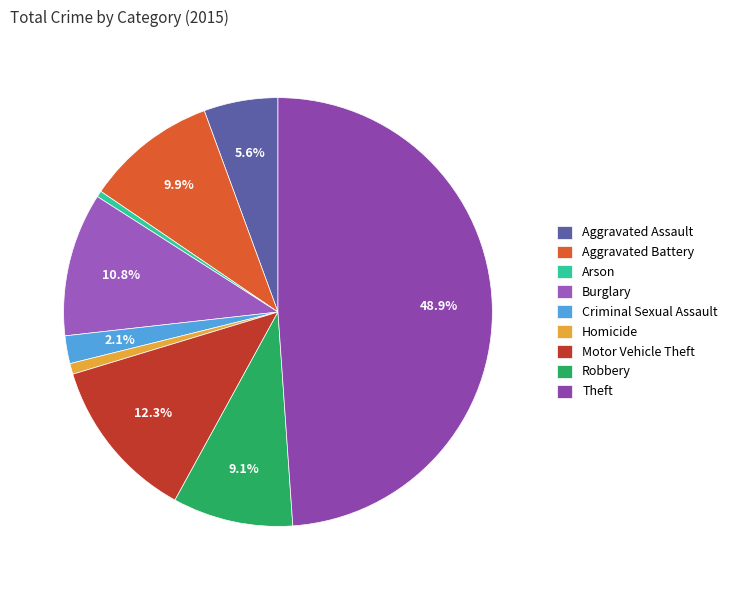

True or false: Burglary accounts for 6% of the total.

False